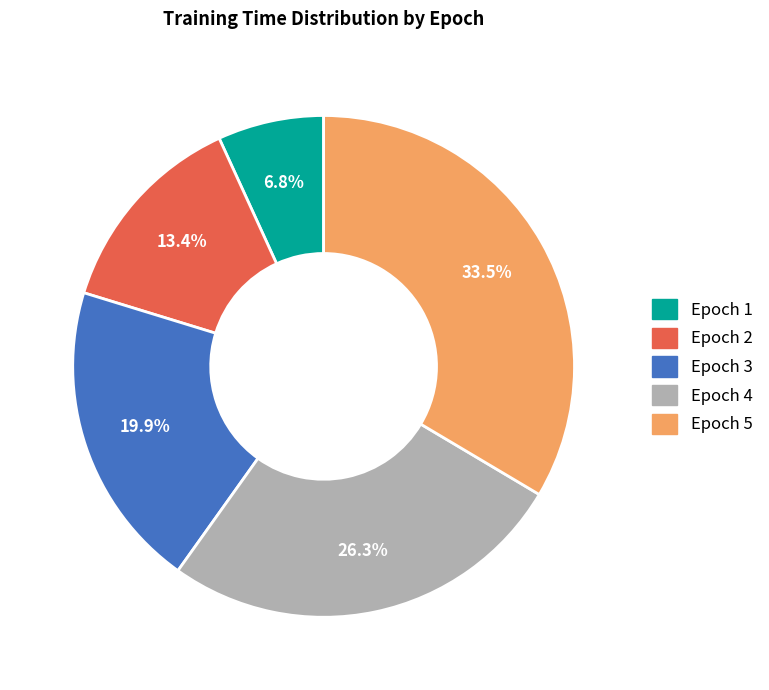

Does any single category account for the majority?

No